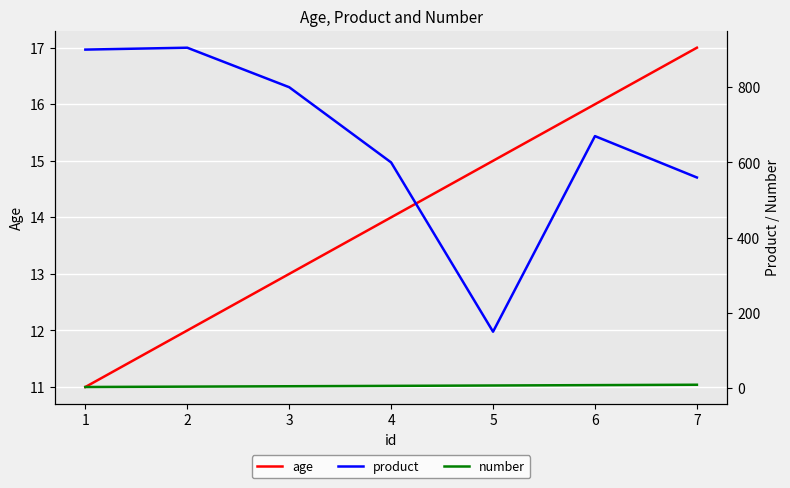

True or false: age has more than 0 interior local peaks.

False